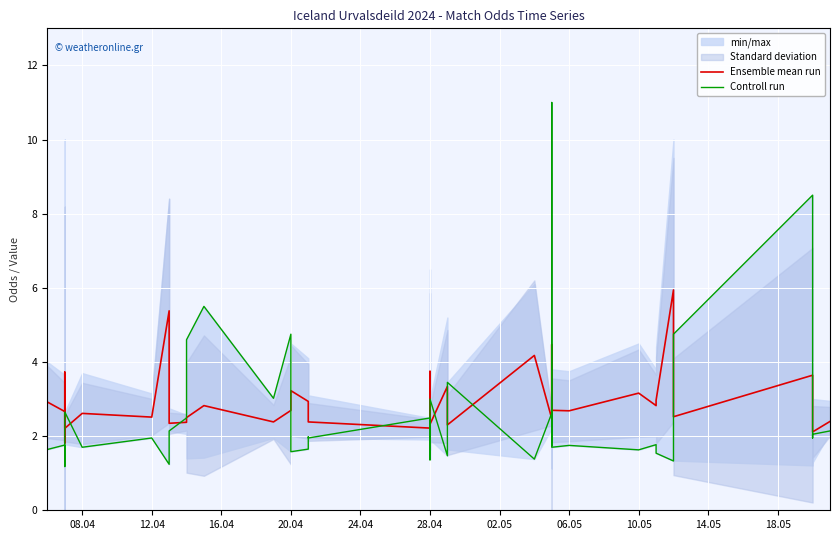

Between 18 and 21, which series saw the biggest shift?

Controll run